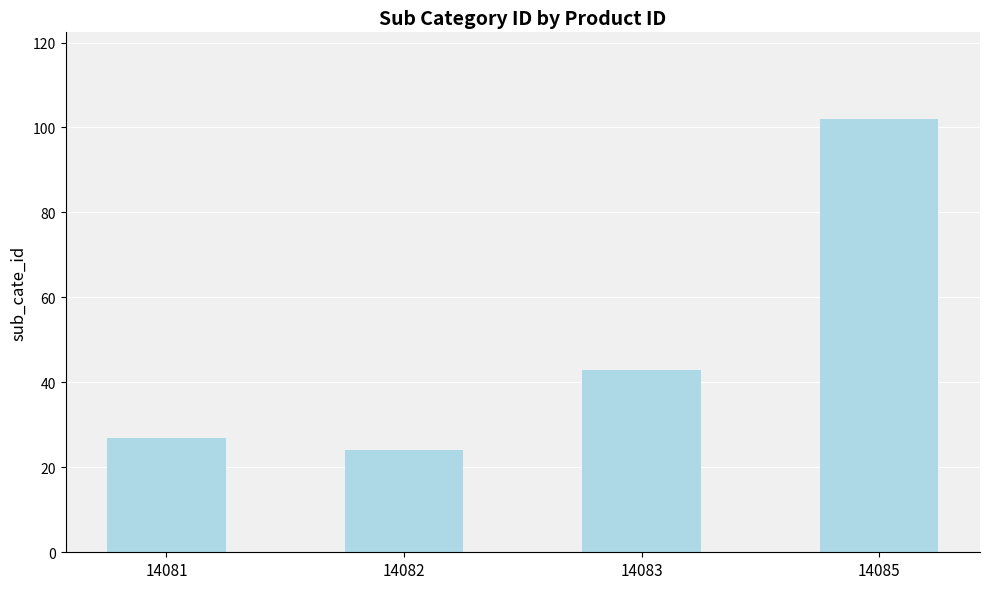

Approximately how many times larger is the value at 14081 compared to 14085?

0.3